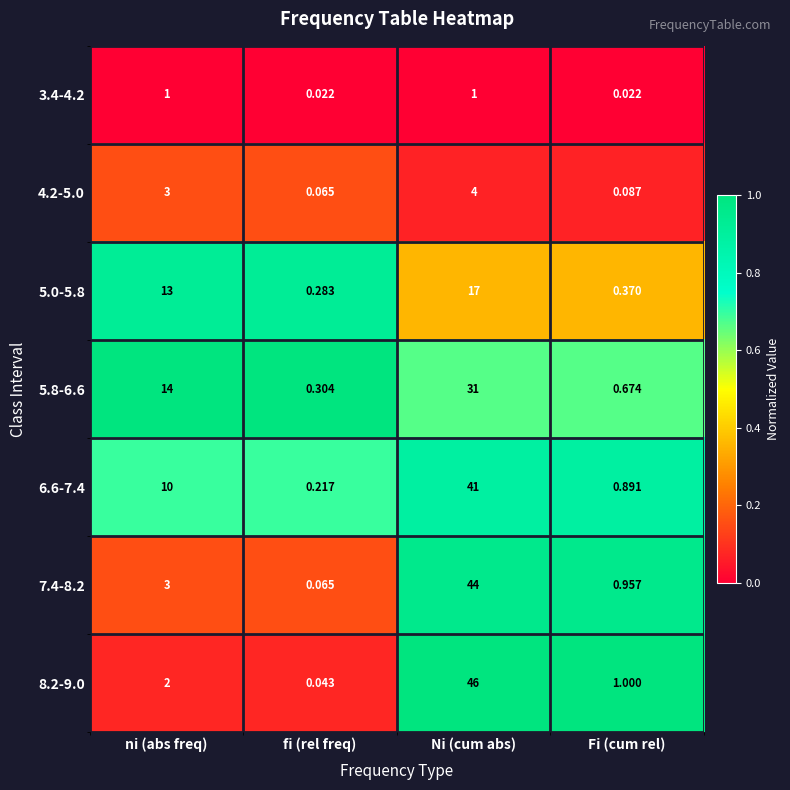

Is the value of 3.4-4.2 at Ni (cum abs) greater than the value of 4.2-5.0 at Ni (cum abs)?

No